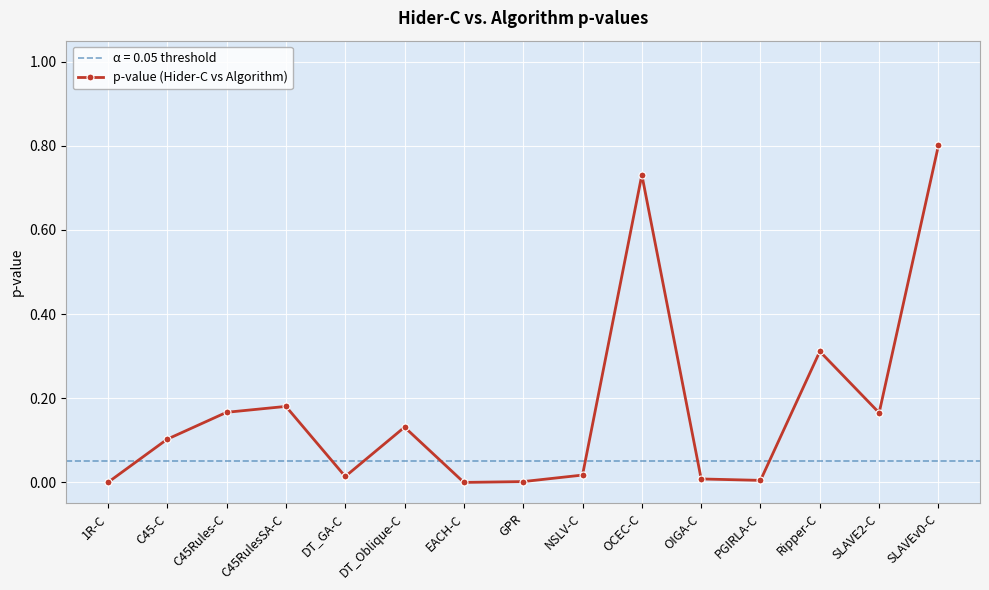

True or false: p-value (Hider-C vs Algorithm) has more than 2 interior local peaks.

True